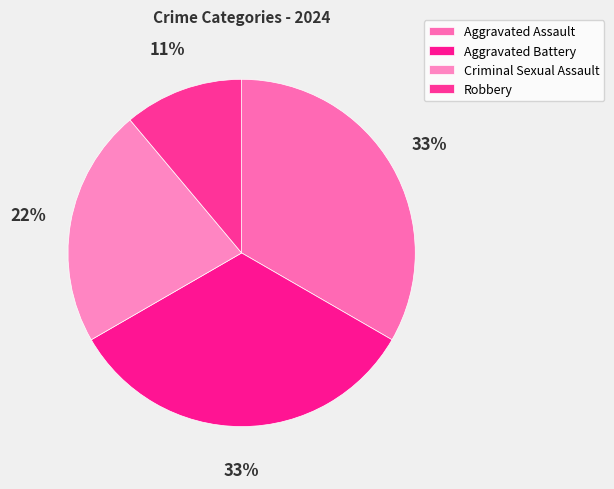

Count the number of slices in the pie.

4